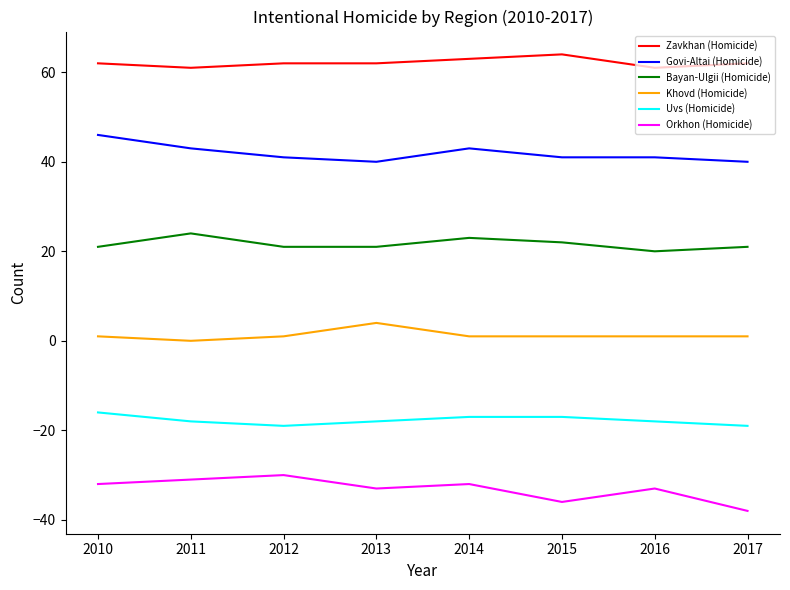

List the series in order of their peak value, lowest first.

Orkhon (Homicide), Uvs (Homicide), Khovd (Homicide), Bayan-Ulgii (Homicide), Govi-Altai (Homicide), Zavkhan (Homicide)